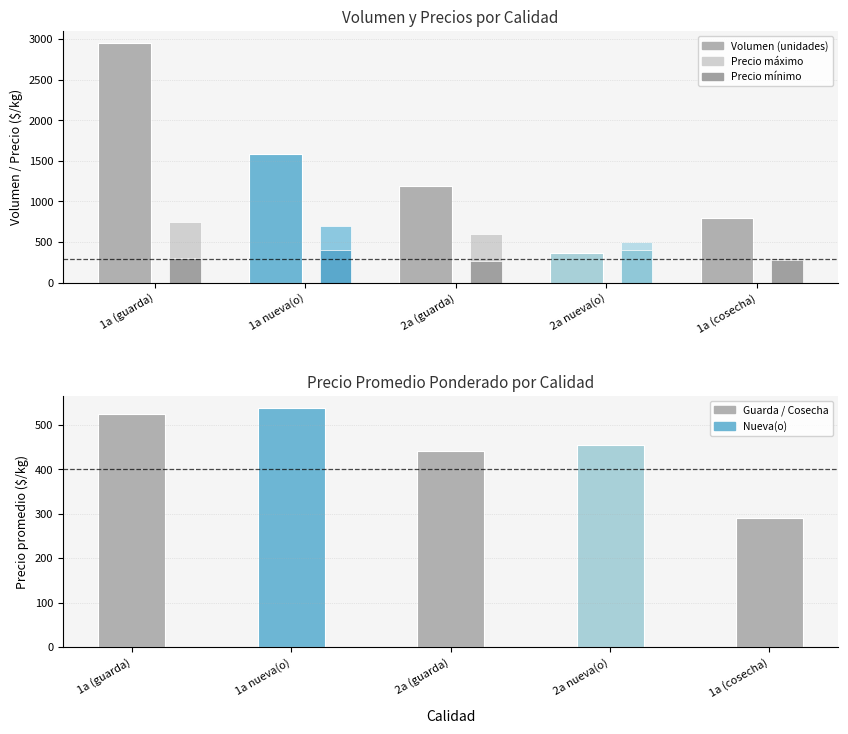

Where does the Precio promedio ponderado series first go above 456?

1a (guarda)